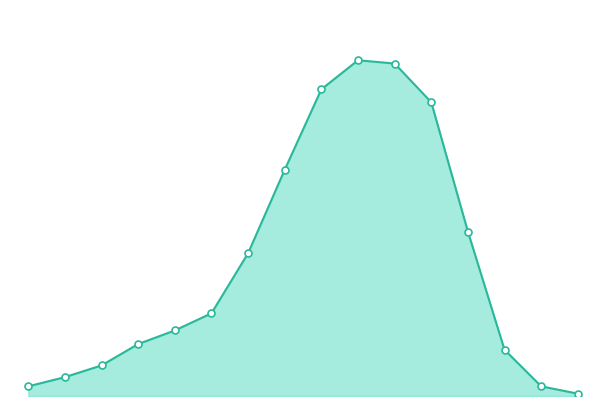

How many lines are shown in the chart?

1